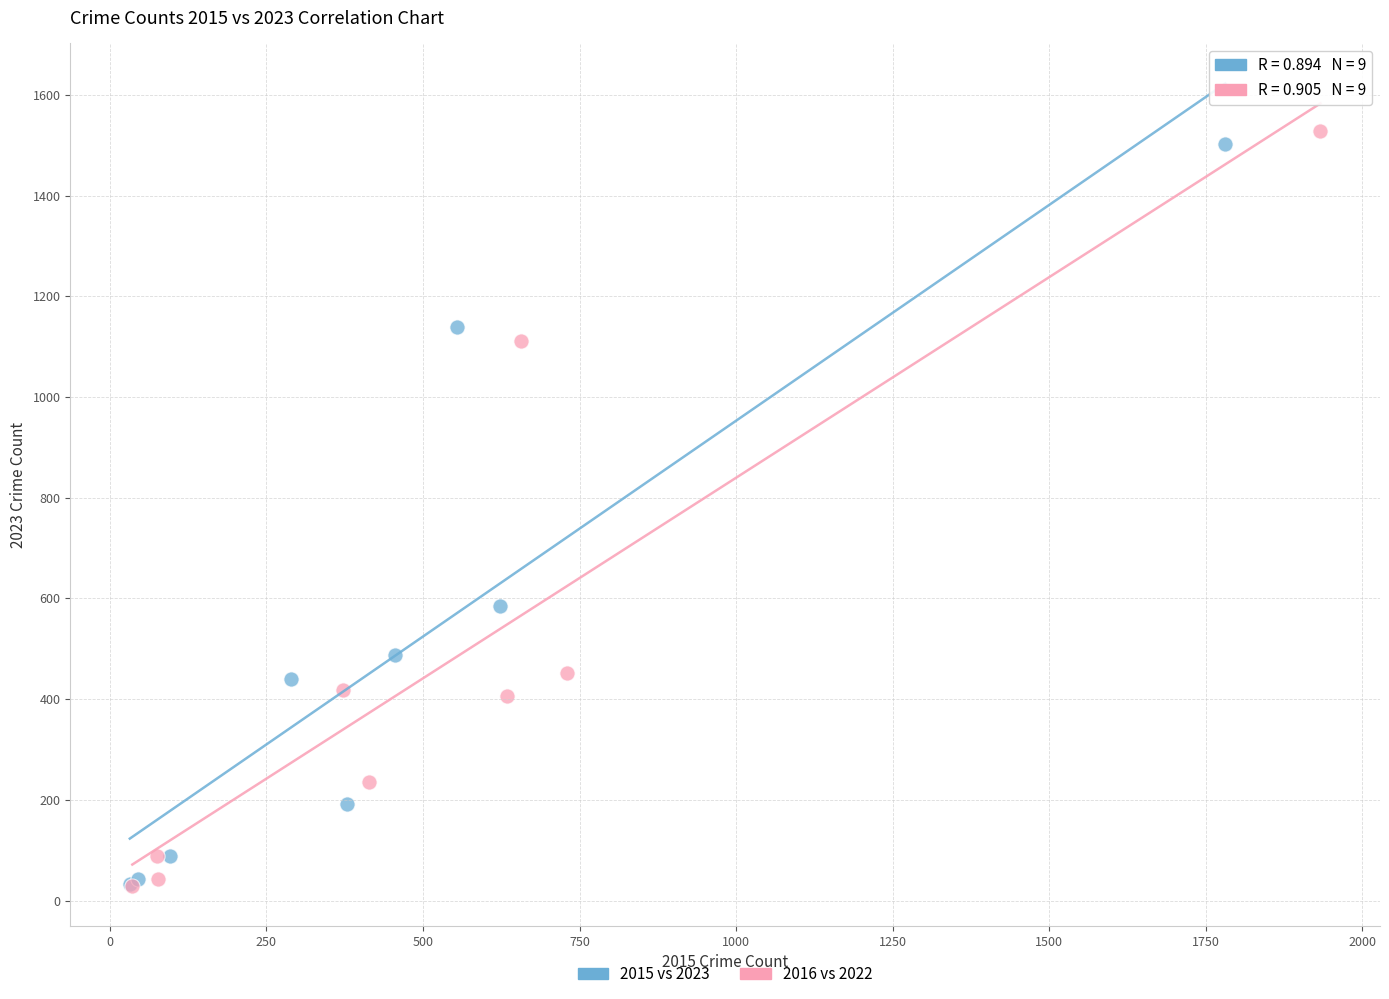

Which series has the widest spread of Y values?

2016 vs 2022